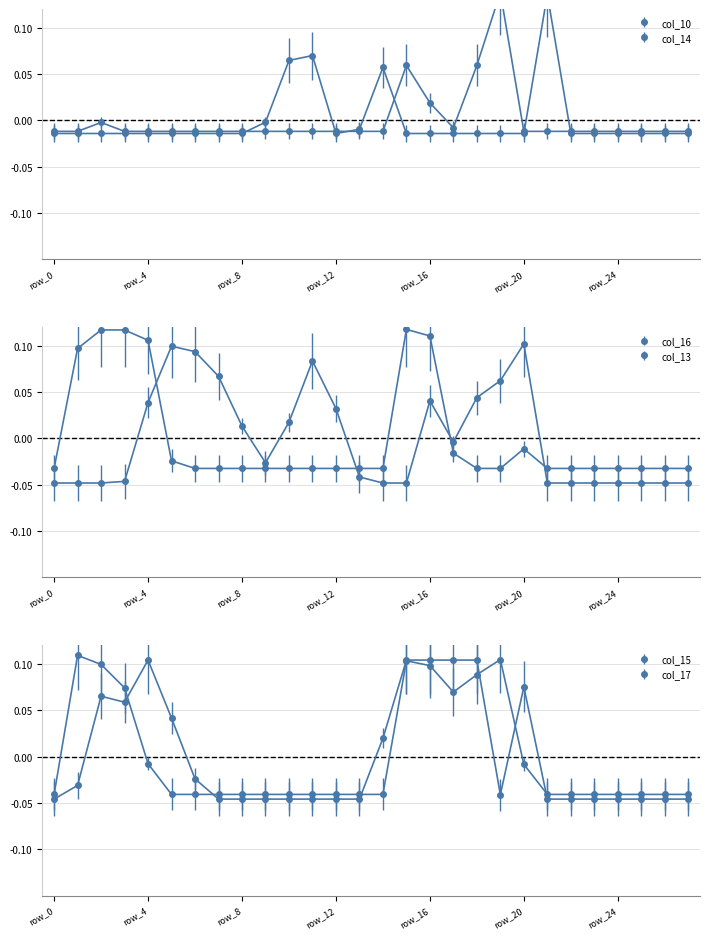

Is the value of col_16 at row_4 greater than the value of col_14 at row_16?

Yes